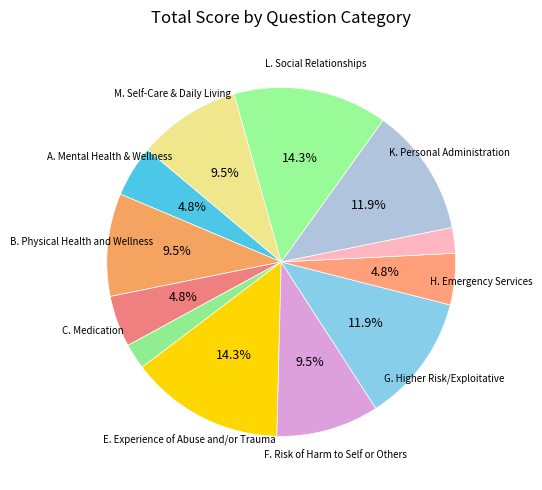

Rank the categories by value from highest to lowest.

E. Experience of Abuse and/or Trauma, L. Social Relationships, G. Higher Risk/Exploitative, K. Personal Administration, B. Physical Health and Wellness, F. Risk of Harm to Self or Others, M. Self-Care & Daily Living, A. Mental Health & Wellness, C. Medication, H. Emergency Services, D. Substance Abuse, J. Managing Tenancy, I. Legal Involvement